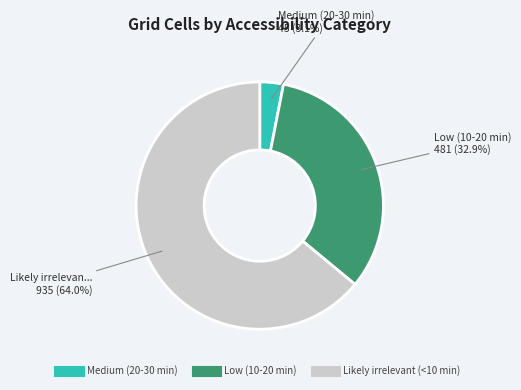

To the nearest percent, what is the difference between the Medium (20-30 min) and Low (10-20 min) slice percentages?

30%